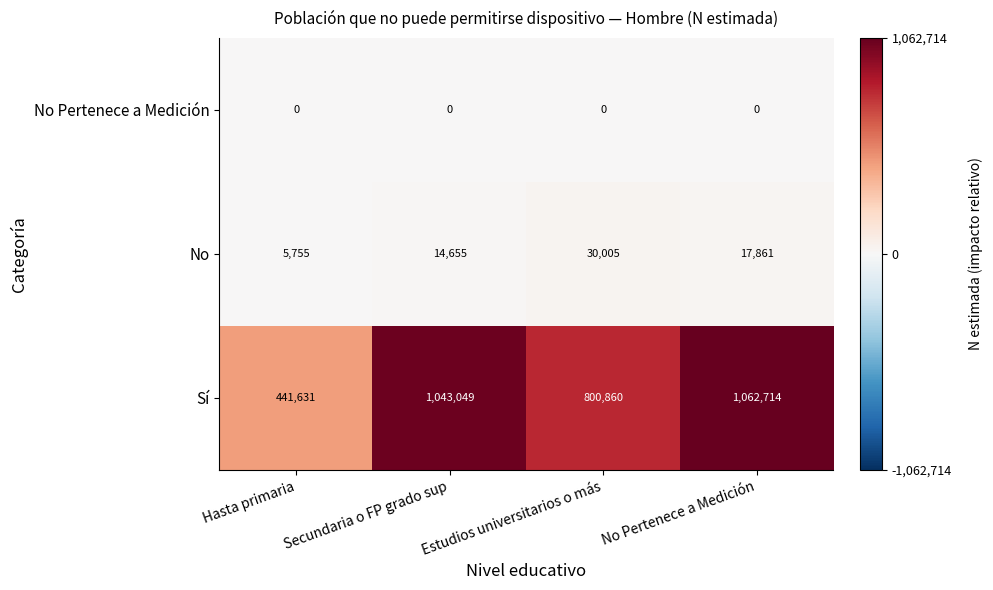

Where is No nearest to the value 17880?

No Pertenece a Medición